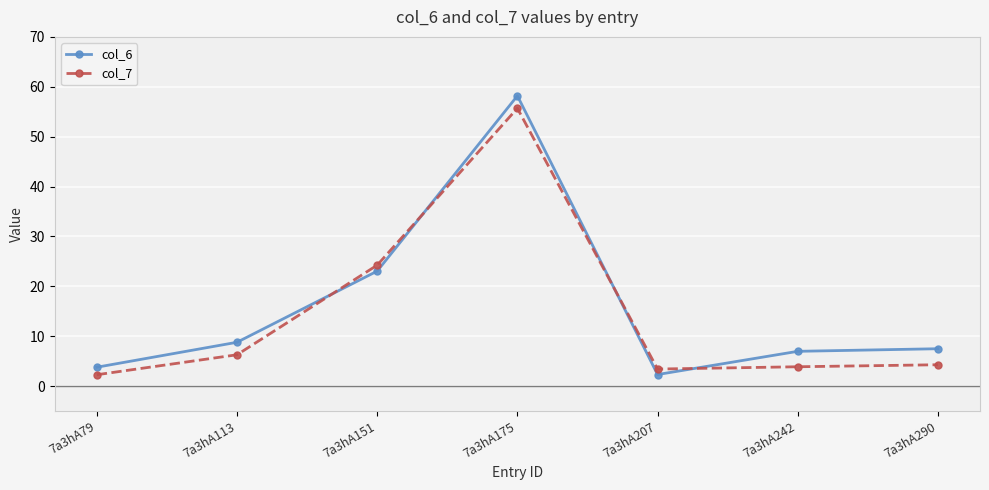

True or false: col_7 has more than 0 interior local peaks.

True